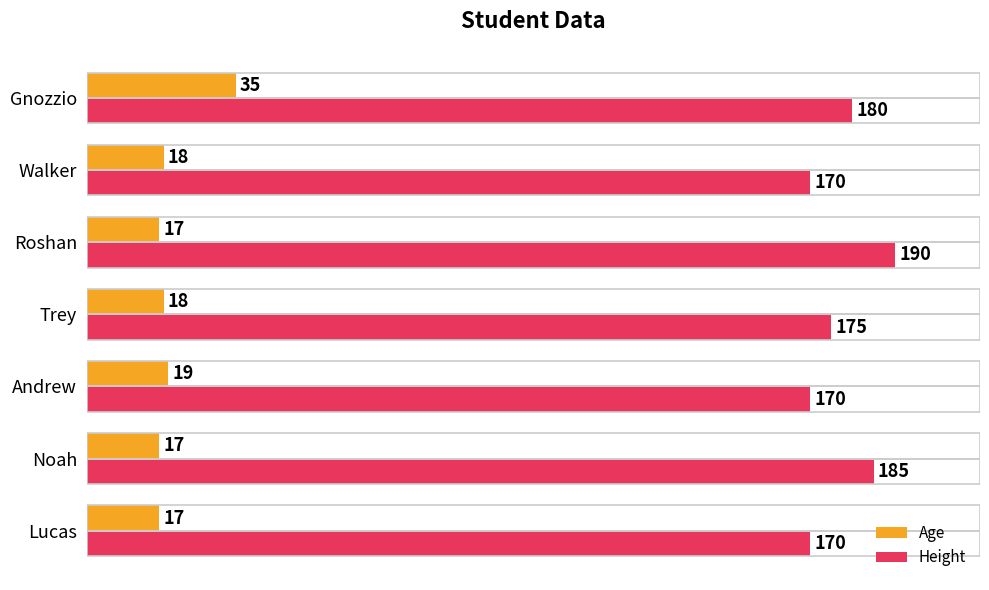

At how many categories does at least one series exceed 72?

7